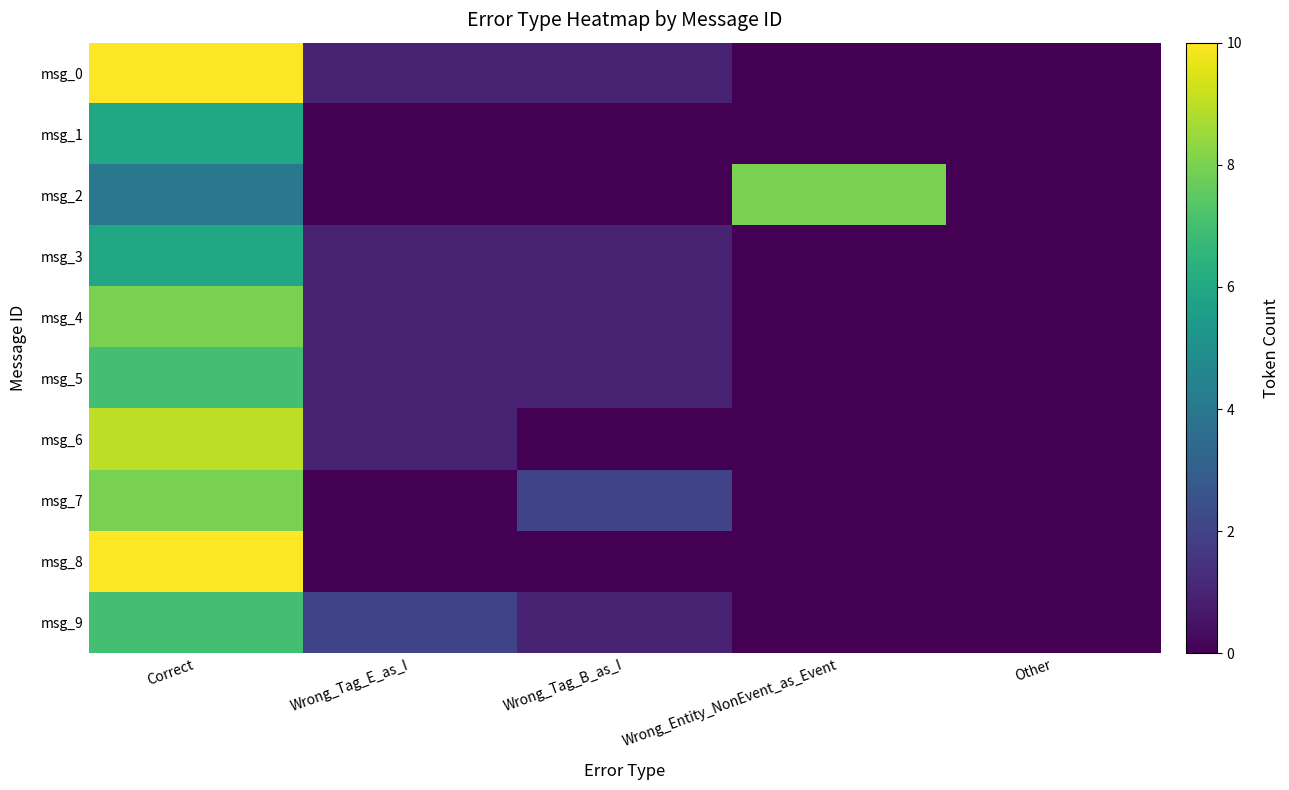

Reading left to right, what are all the values shown in this chart?

msg_0: Correct=10	Wrong_Tag_E_as_I=1	Wrong_Tag_B_as_I=1	Wrong_Entity_NonEvent_as_Event=0	Other=0
msg_1: Correct=6	Wrong_Tag_E_as_I=0	Wrong_Tag_B_as_I=0	Wrong_Entity_NonEvent_as_Event=0	Other=0
msg_2: Correct=4	Wrong_Tag_E_as_I=0	Wrong_Tag_B_as_I=0	Wrong_Entity_NonEvent_as_Event=8	Other=0
msg_3: Correct=6	Wrong_Tag_E_as_I=1	Wrong_Tag_B_as_I=1	Wrong_Entity_NonEvent_as_Event=0	Other=0
msg_4: Correct=8	Wrong_Tag_E_as_I=1	Wrong_Tag_B_as_I=1	Wrong_Entity_NonEvent_as_Event=0	Other=0
msg_5: Correct=7	Wrong_Tag_E_as_I=1	Wrong_Tag_B_as_I=1	Wrong_Entity_NonEvent_as_Event=0	Other=0
msg_6: Correct=9	Wrong_Tag_E_as_I=1	Wrong_Tag_B_as_I=0	Wrong_Entity_NonEvent_as_Event=0	Other=0
msg_7: Correct=8	Wrong_Tag_E_as_I=0	Wrong_Tag_B_as_I=2	Wrong_Entity_NonEvent_as_Event=0	Other=0
msg_8: Correct=10	Wrong_Tag_E_as_I=0	Wrong_Tag_B_as_I=0	Wrong_Entity_NonEvent_as_Event=0	Other=0
msg_9: Correct=7	Wrong_Tag_E_as_I=2	Wrong_Tag_B_as_I=1	Wrong_Entity_NonEvent_as_Event=0	Other=0